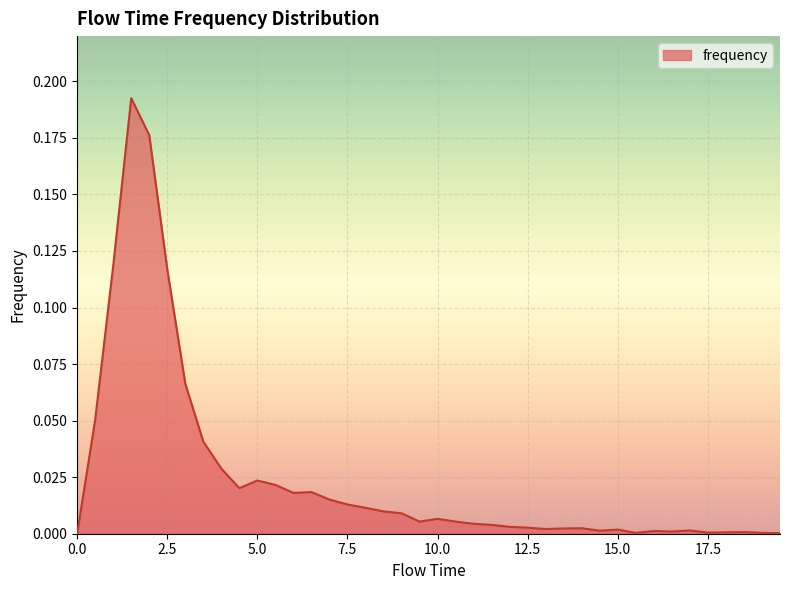

List the labels in order of value, smallest first.

0.0, 19.5, 15.5, 19.0, 17.5, 18.0, 18.5, 16.5, 16.0, 14.5, 17.0, 15.0, 13.0, 13.5, 14.0, 12.5, 12.0, 11.5, 11.0, 9.5, 10.5, 10.0, 9.0, 8.5, 8.0, 7.5, 7.0, 6.0, 6.5, 4.5, 5.5, 5.0, 4.0, 3.5, 0.5, 3.0, 2.5, 1.0, 2.0, 1.5